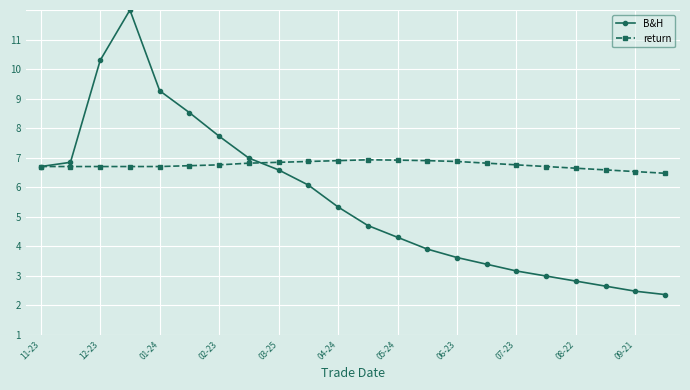

Is this an area chart (filled region under the line)?

No